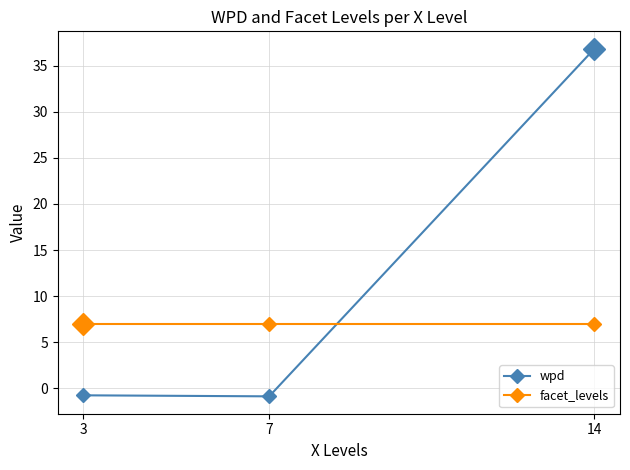

Where does the wpd series first go above 0?

14